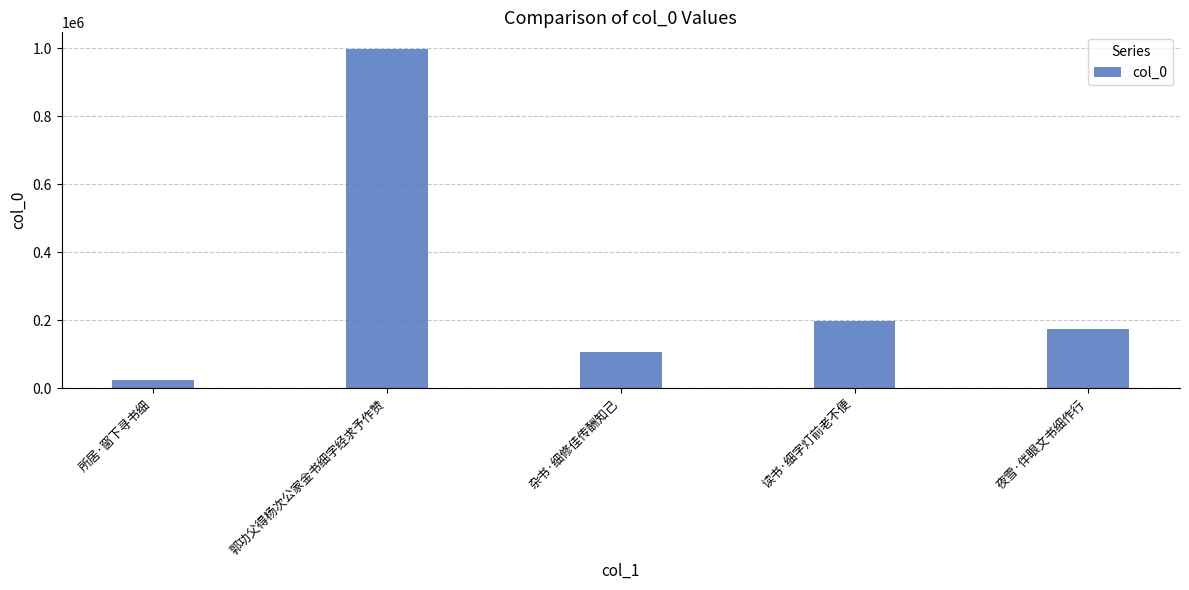

What is the value of the 4th bar from the left?

197165